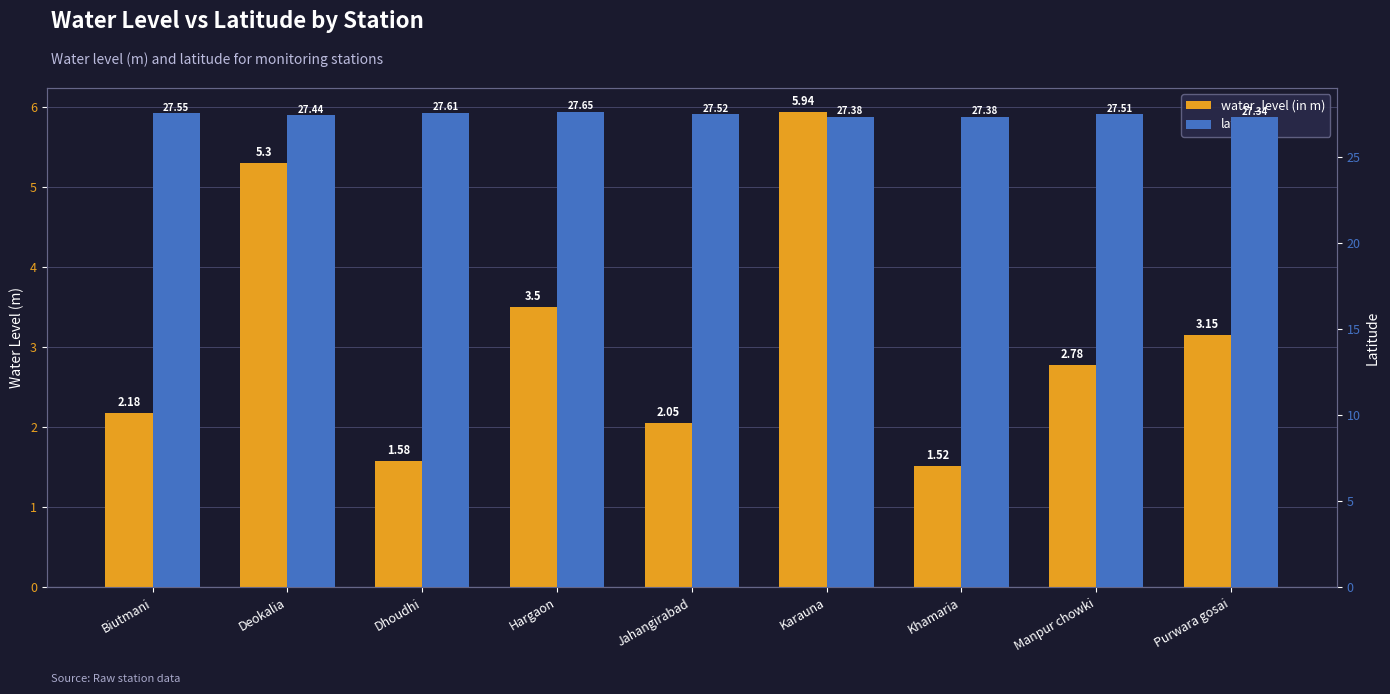

What is the difference between the maximum and minimum values in the water_level (in m) series?

4.4